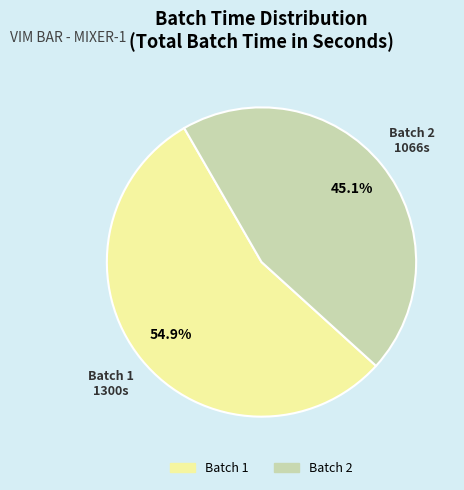

What percentage is the Batch 2 slice, to the nearest percent?

45%